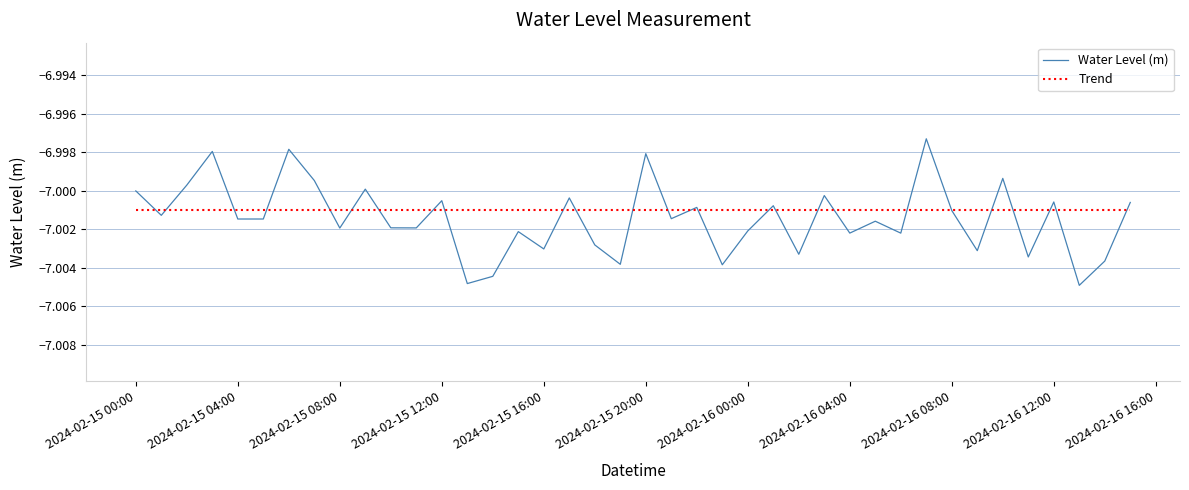

List the series in order of their peak value, lowest first.

Trend, Water Level (m)